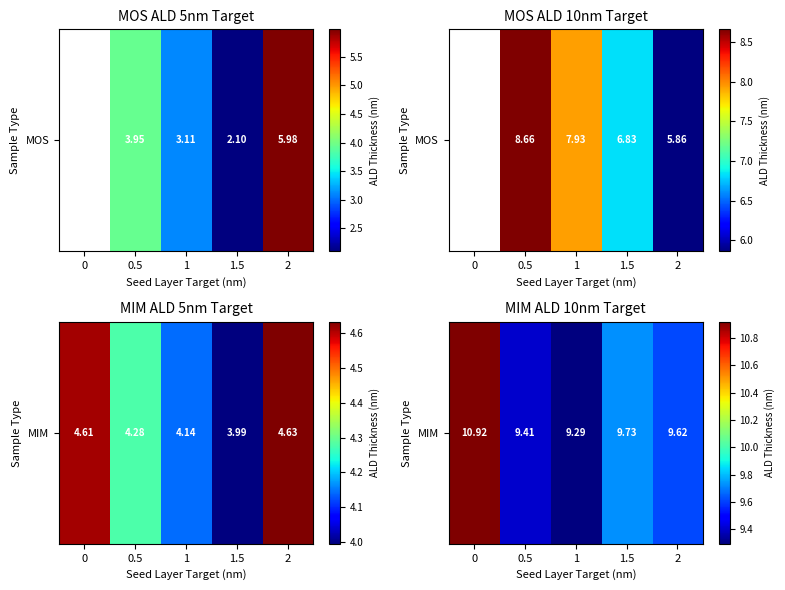

Rank the categories by value from lowest to highest.

1, 0.5, 2, 1.5, 0